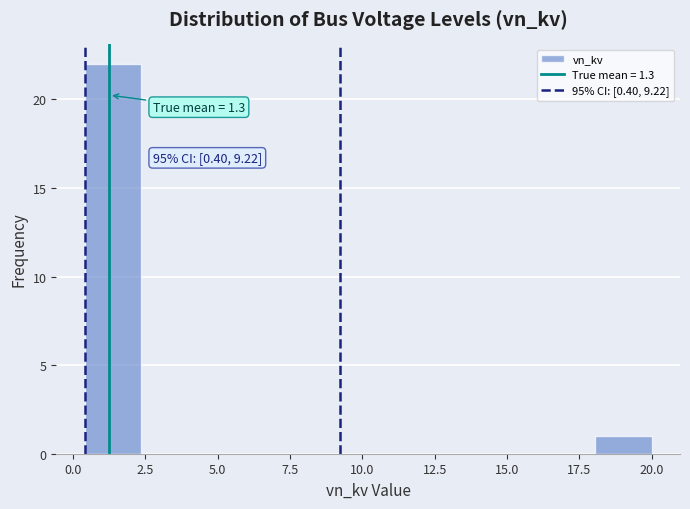

Read against the x-axis, roughly where is the centre of the tallest bar?

1.5